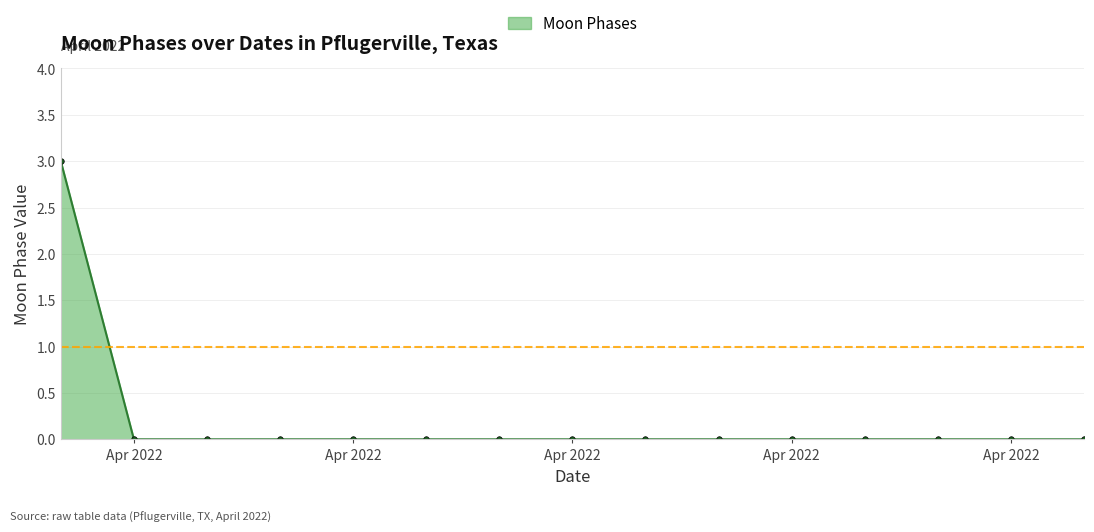

Reading left to right, extract all data points from this chart.

3	0	0	0	0	0	0	0	0	0	0	0	0	0	0